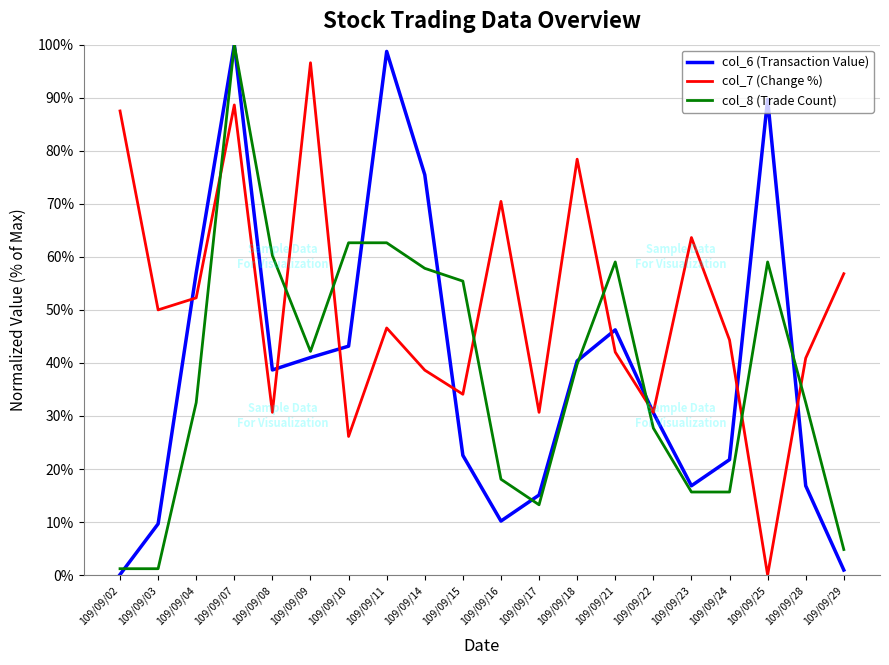

At which category is the sum across all series the highest?

109/09/07